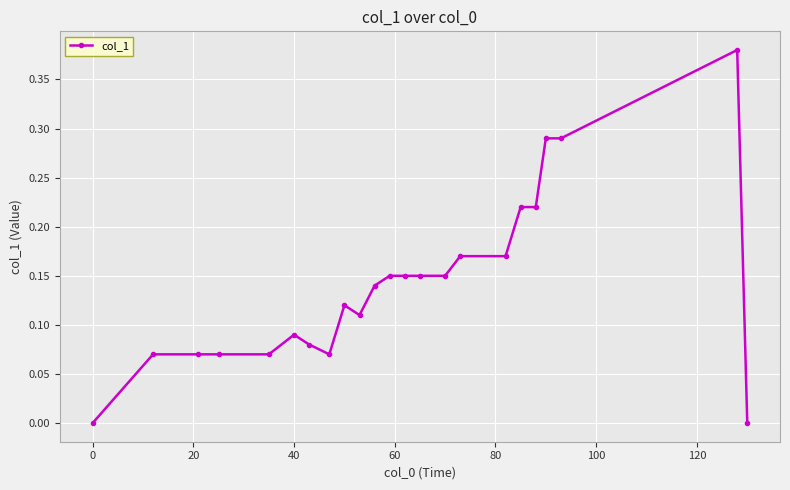

True or false: the data has more than 1 interior local peaks.

True